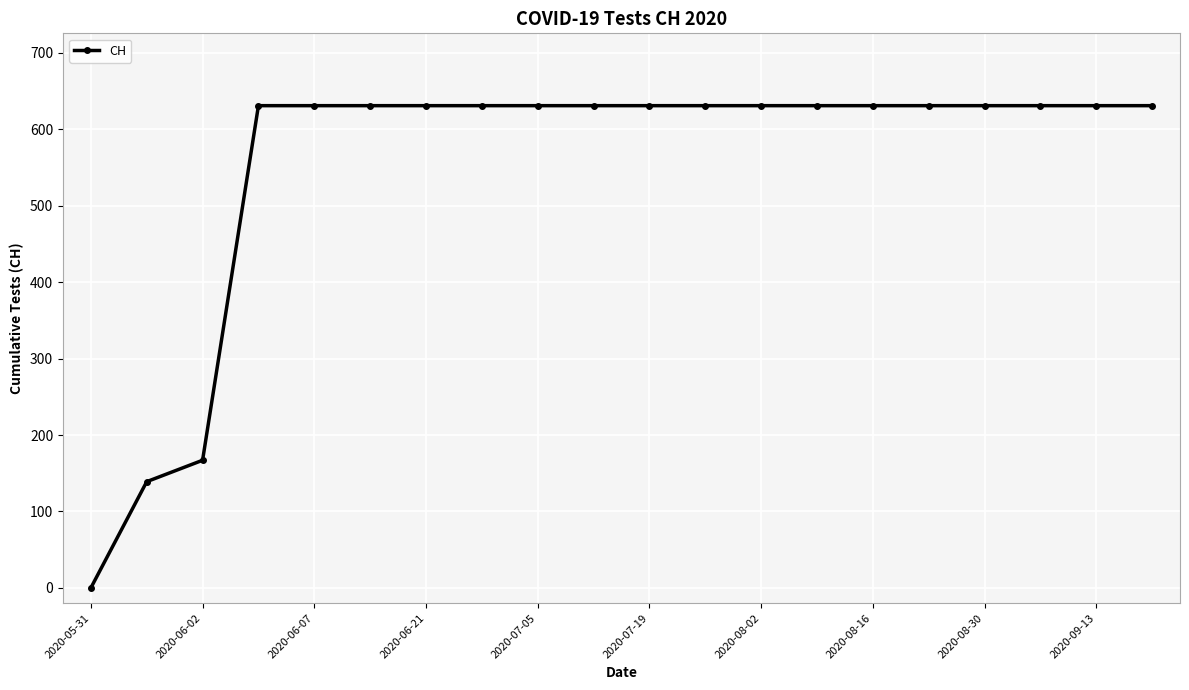

What is the value of the 14th point from the left?

631